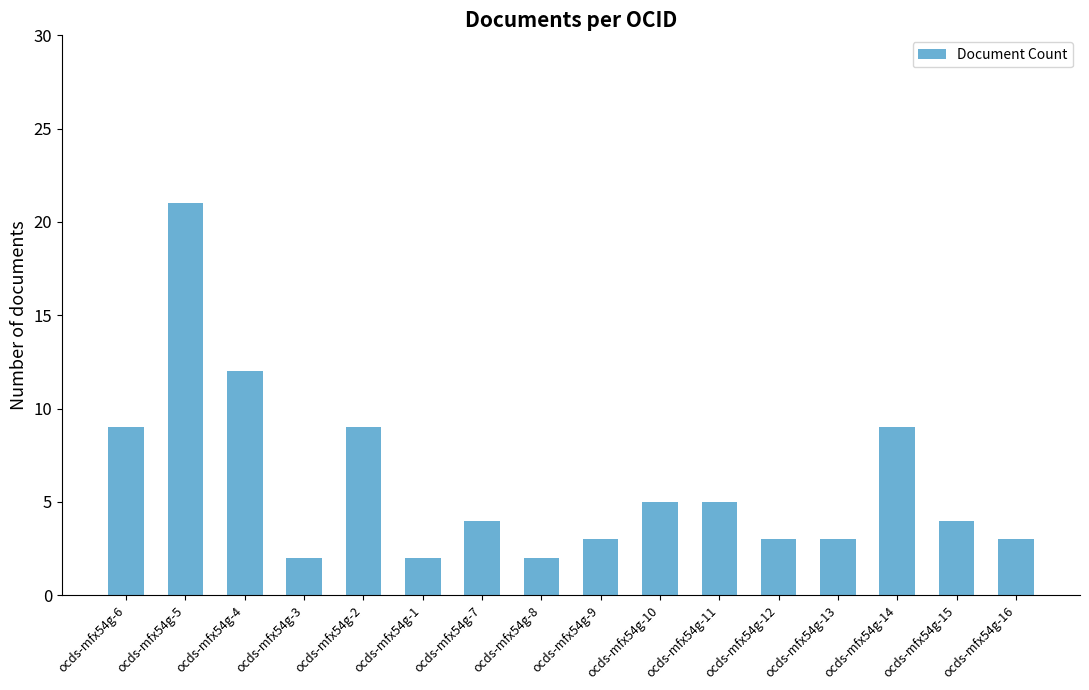

Does the chart contain any negative values?

No